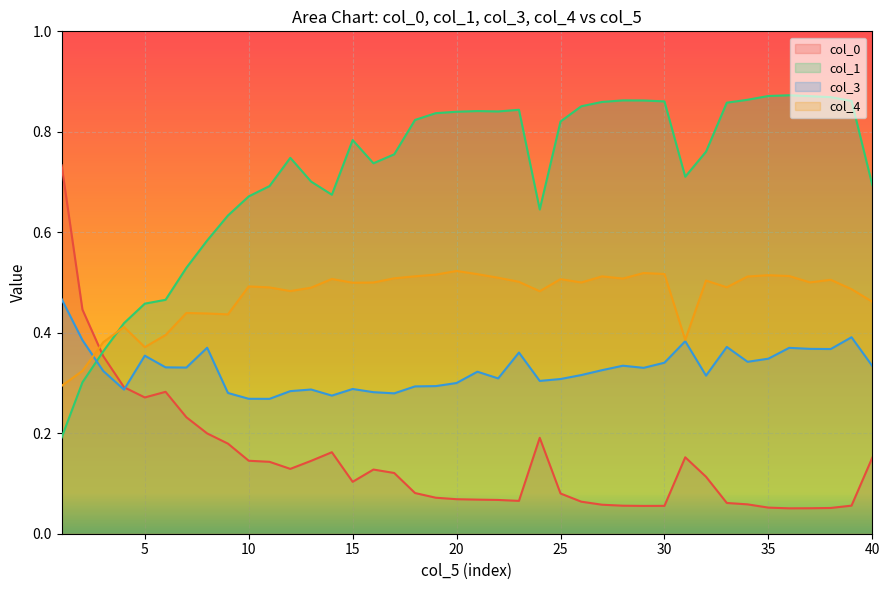

How many intersections are there between col_4 and col_3?

1